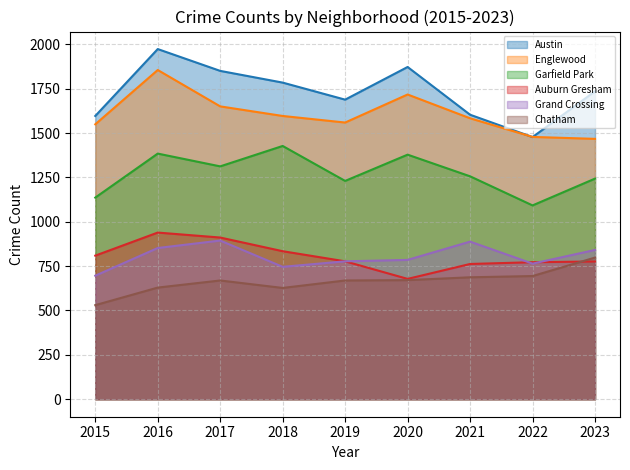

What is the value of the Austin point at the 2nd from the left?

1973